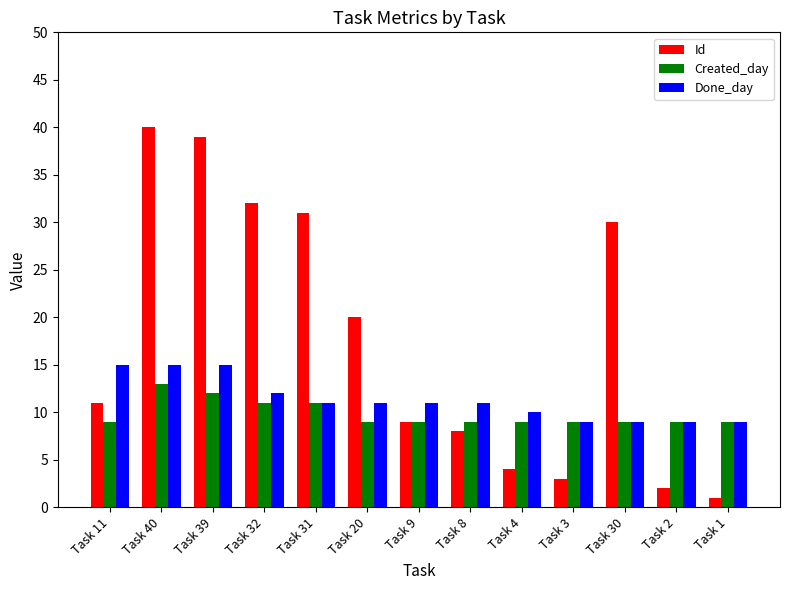

Which series has the largest total across all categories?

Id